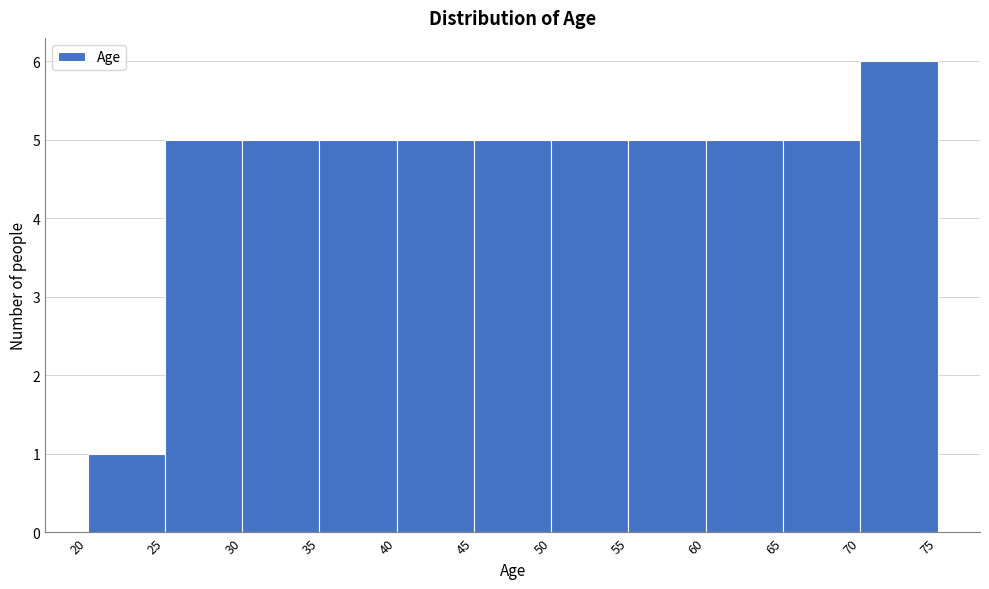

What is the height of the bar covering 30 to 35 on the x-axis? The values are not printed on the chart, so give them approximately, as read against the axis.

5